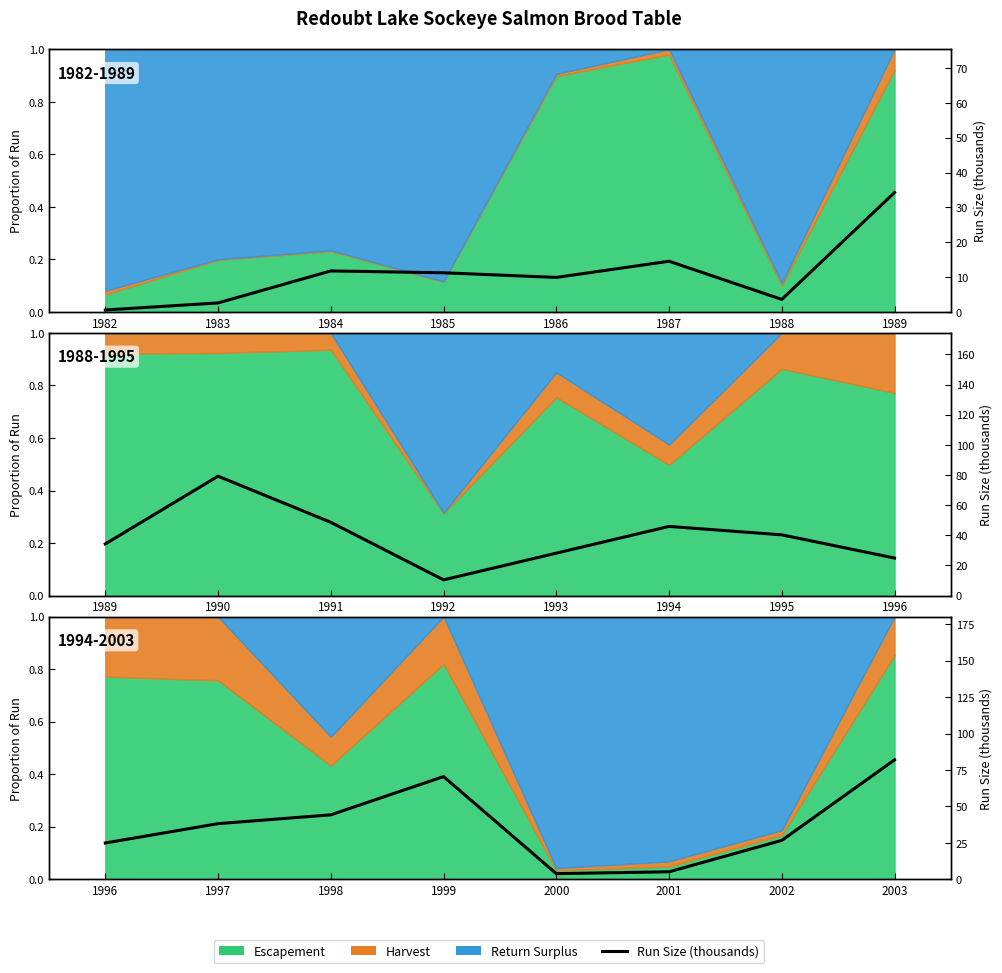

What is the value of the 4th point from the left?

70.4